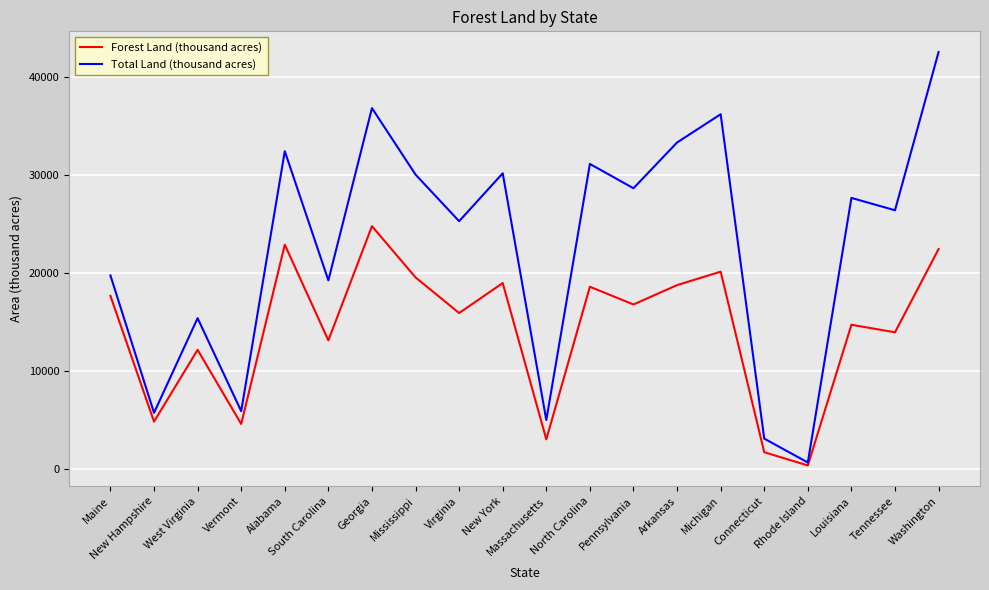

What is the total value across all series at Massachusetts?

8016